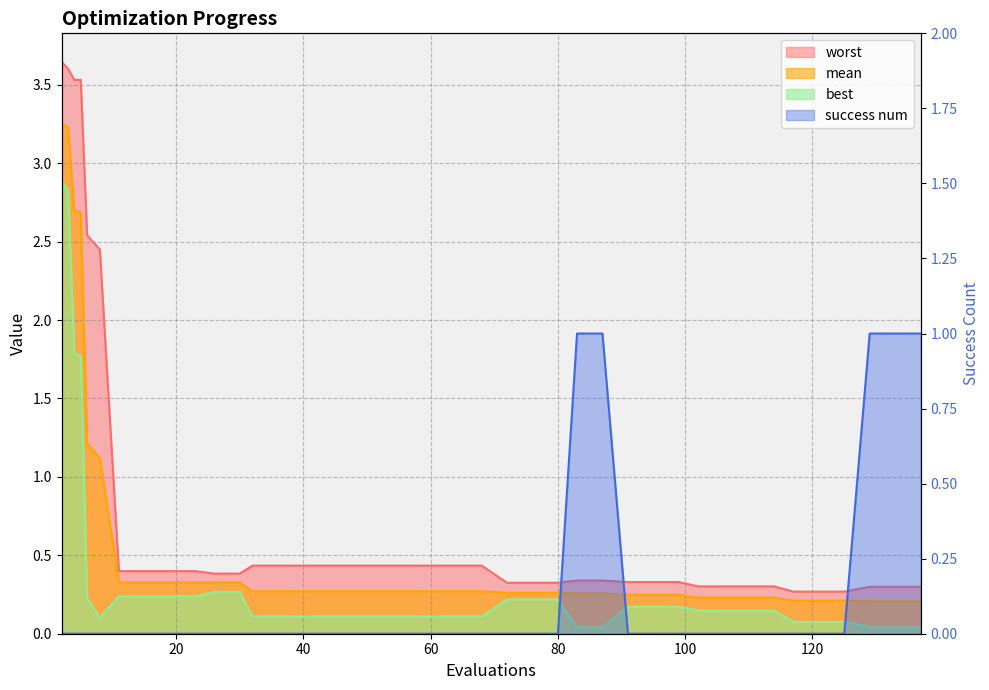

Which series has the widest spread of values?

worst